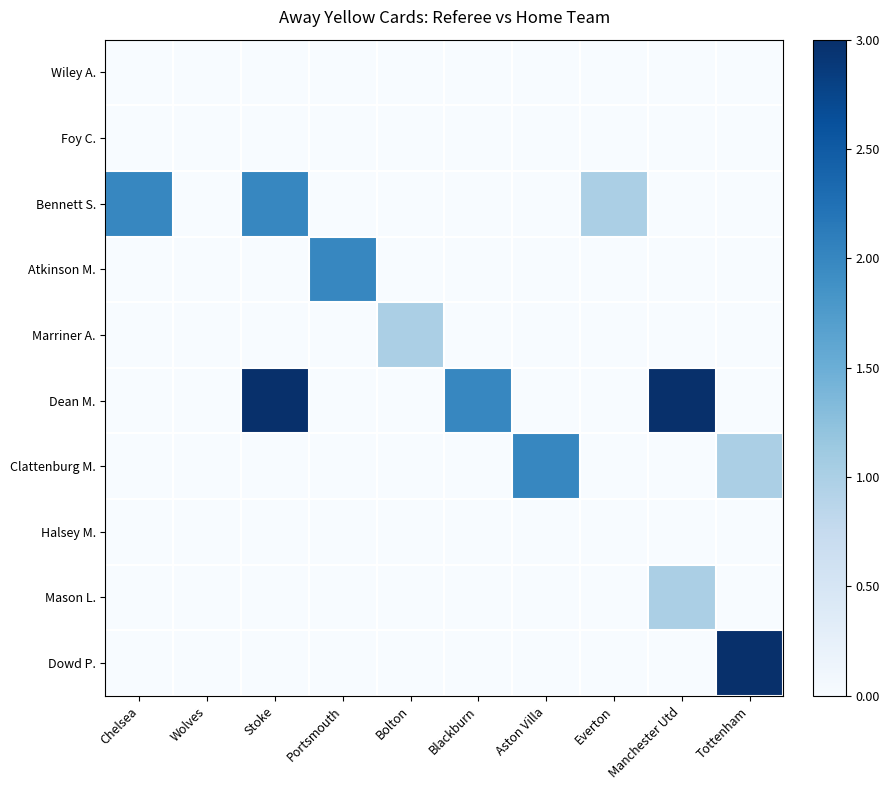

How many categories are shown in the chart?

10